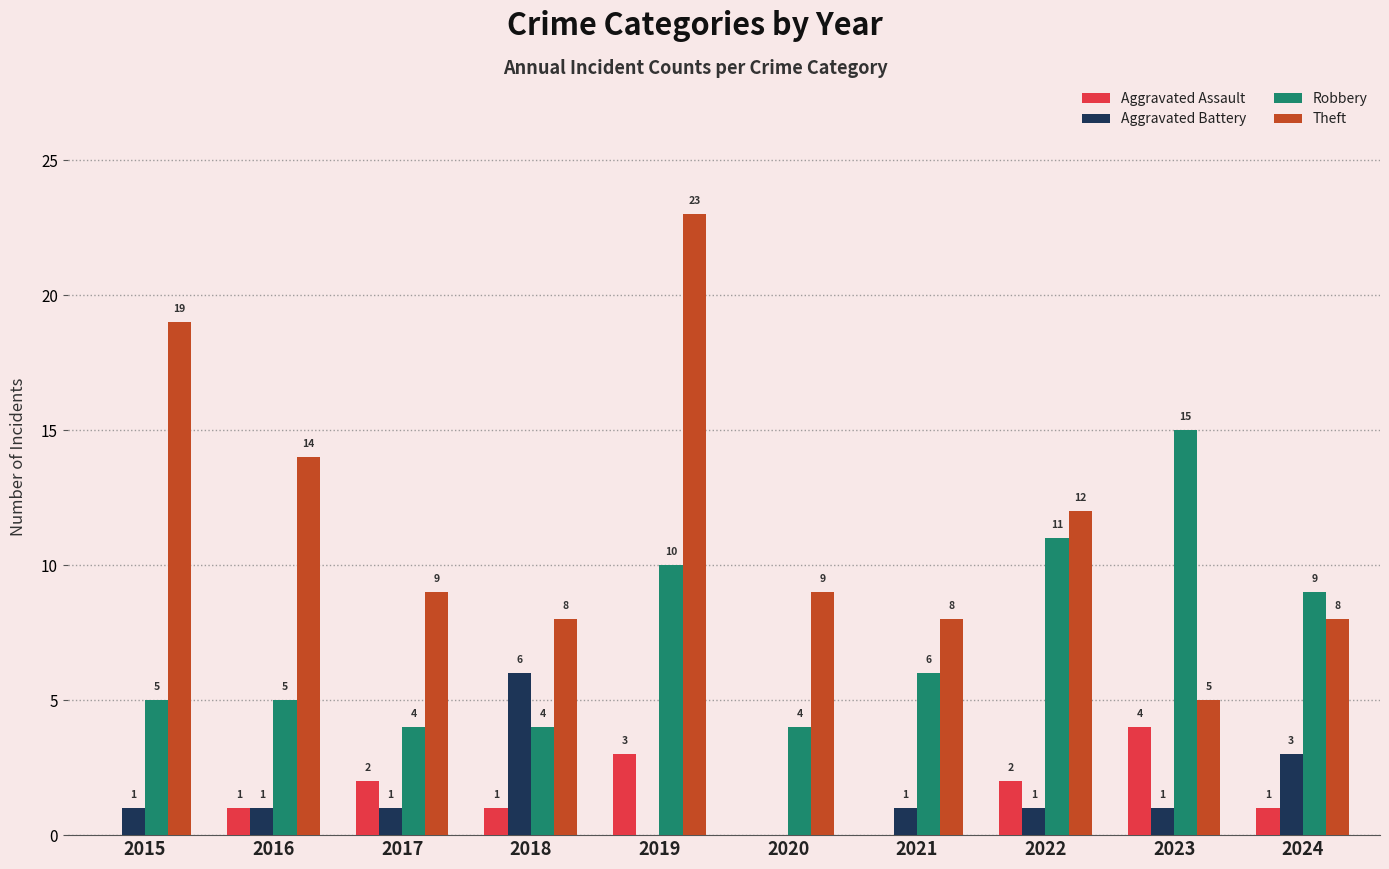

Between 2021 and 2023, which series saw the biggest shift?

Robbery